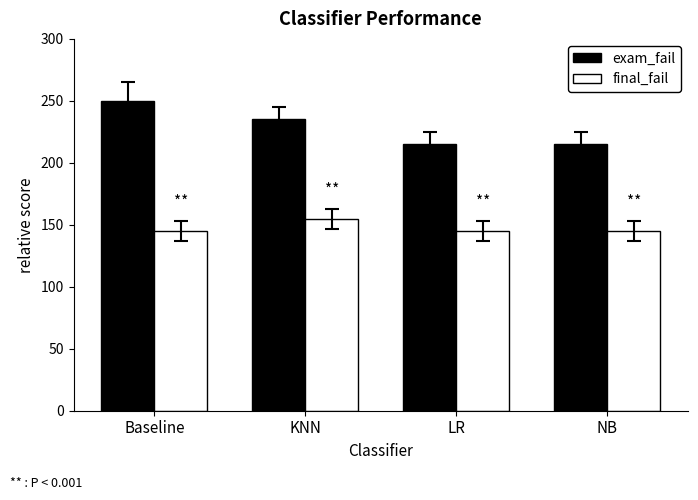

What is the average value of the final_fail series?

148